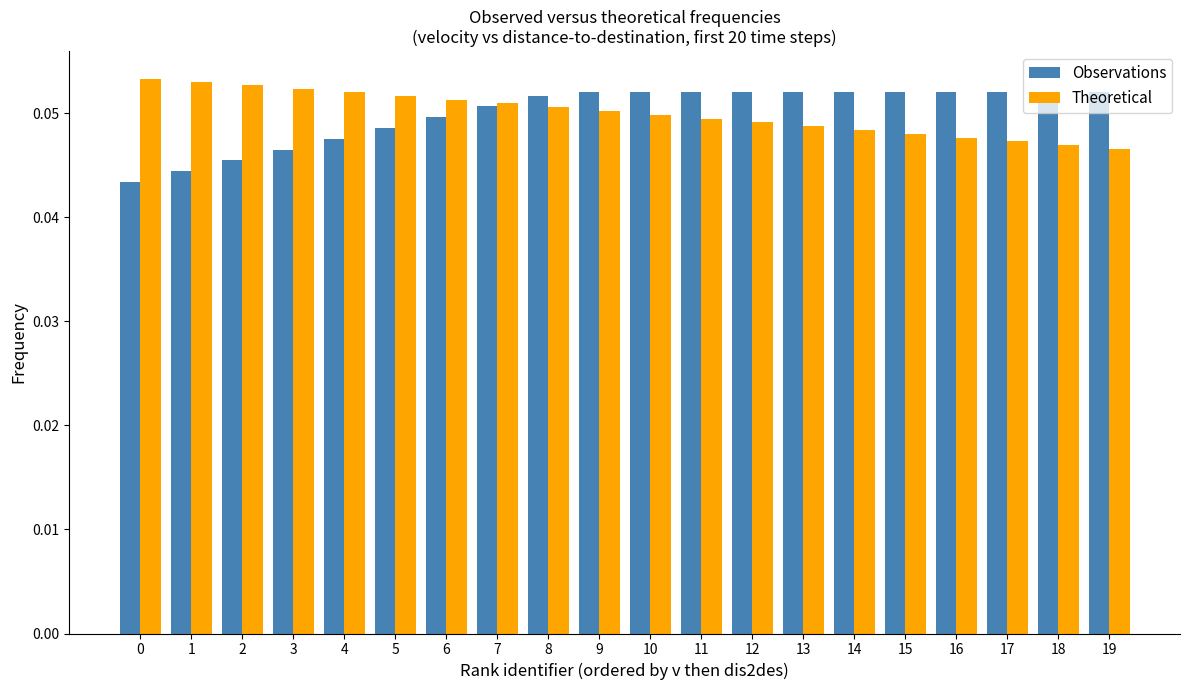

At 11, list the series in order from smallest to largest.

Theoretical, Observations